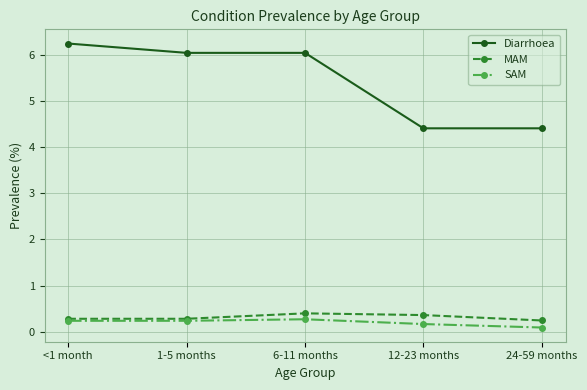

How many lines are shown in the chart?

3